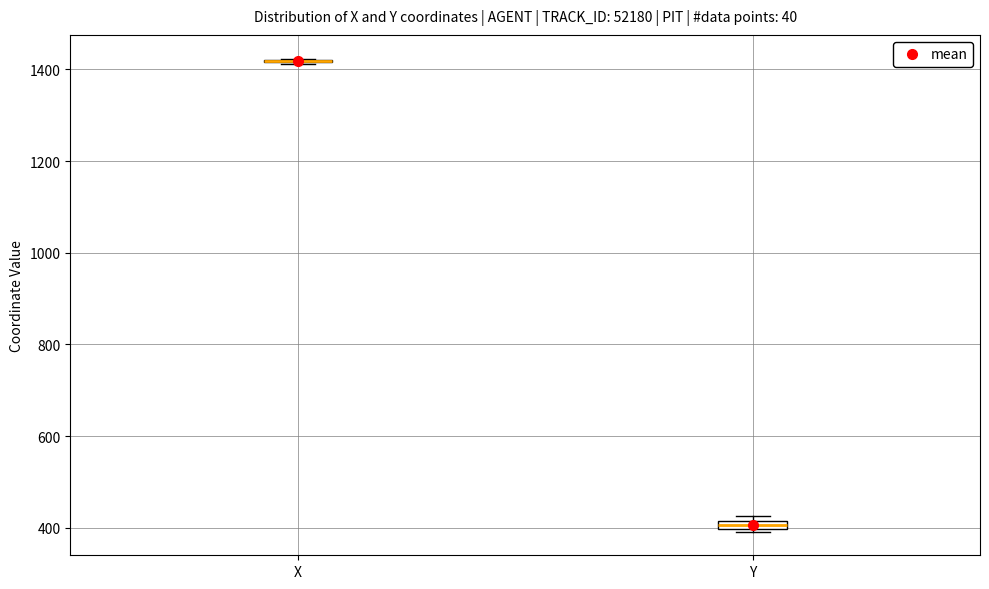

Where is the lower edge of the box for Y on the y-axis? The values are not printed on the chart, so give them approximately, as read against the axis.

400